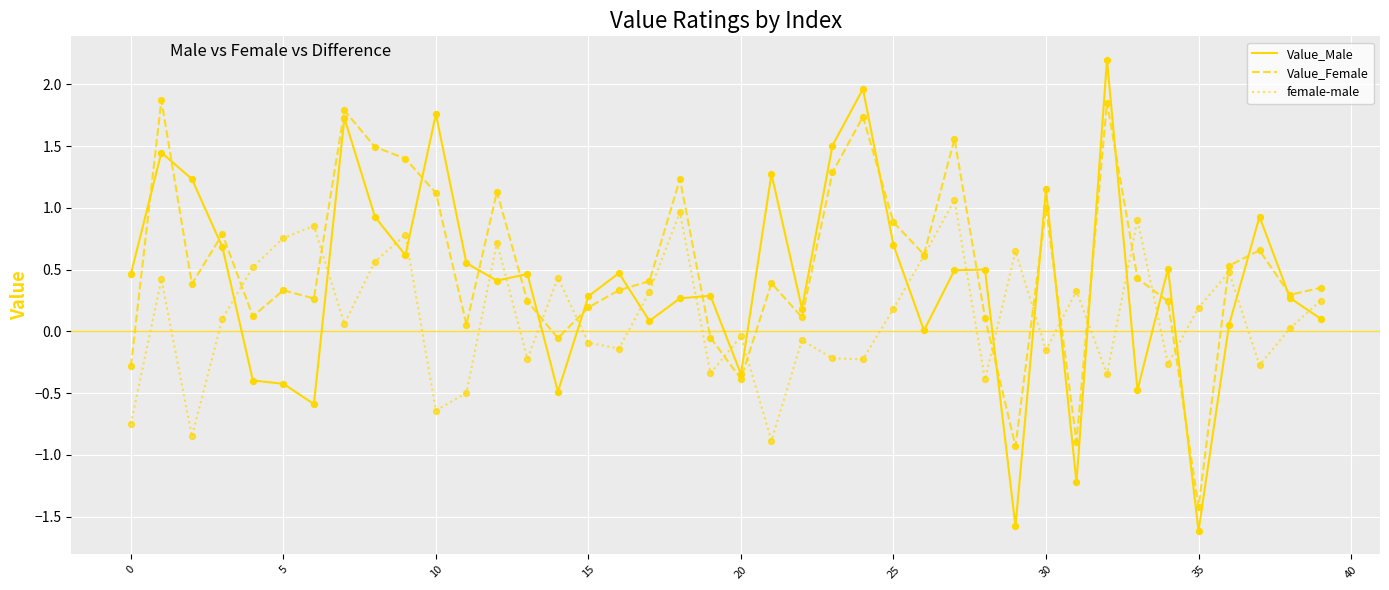

Which series has the largest total across all categories?

Value_Female